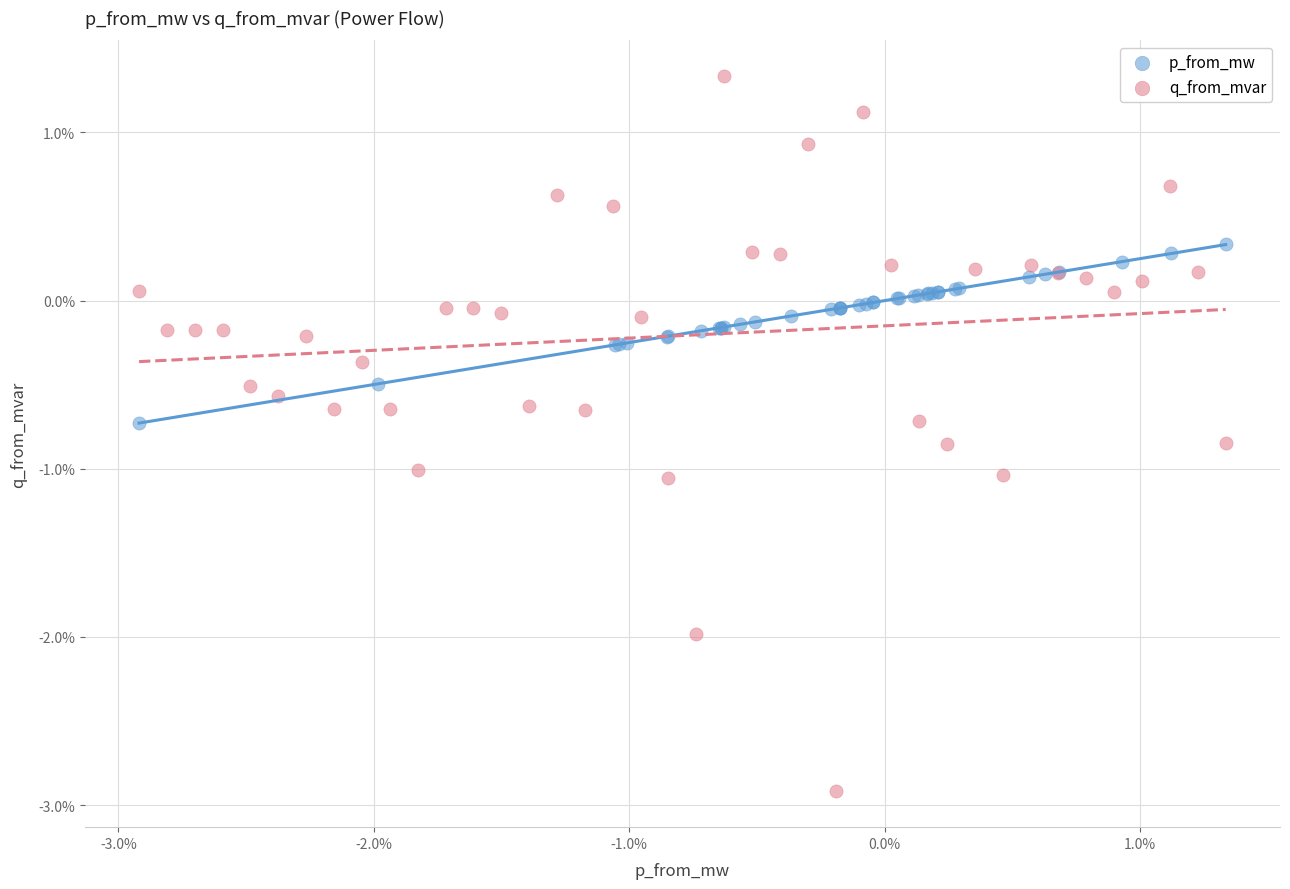

What are all the series names shown in the legend?

p_from_mw, q_from_mvar